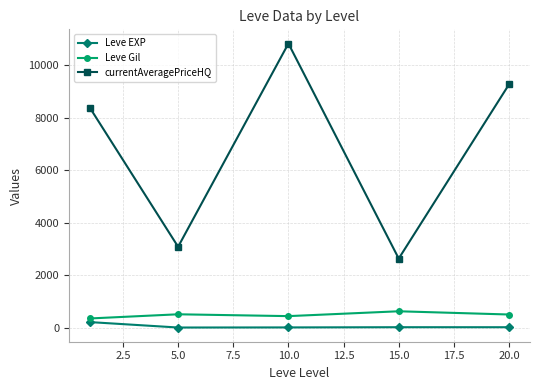

True or false: currentAveragePriceHQ and Leve Gil cross at least once.

False